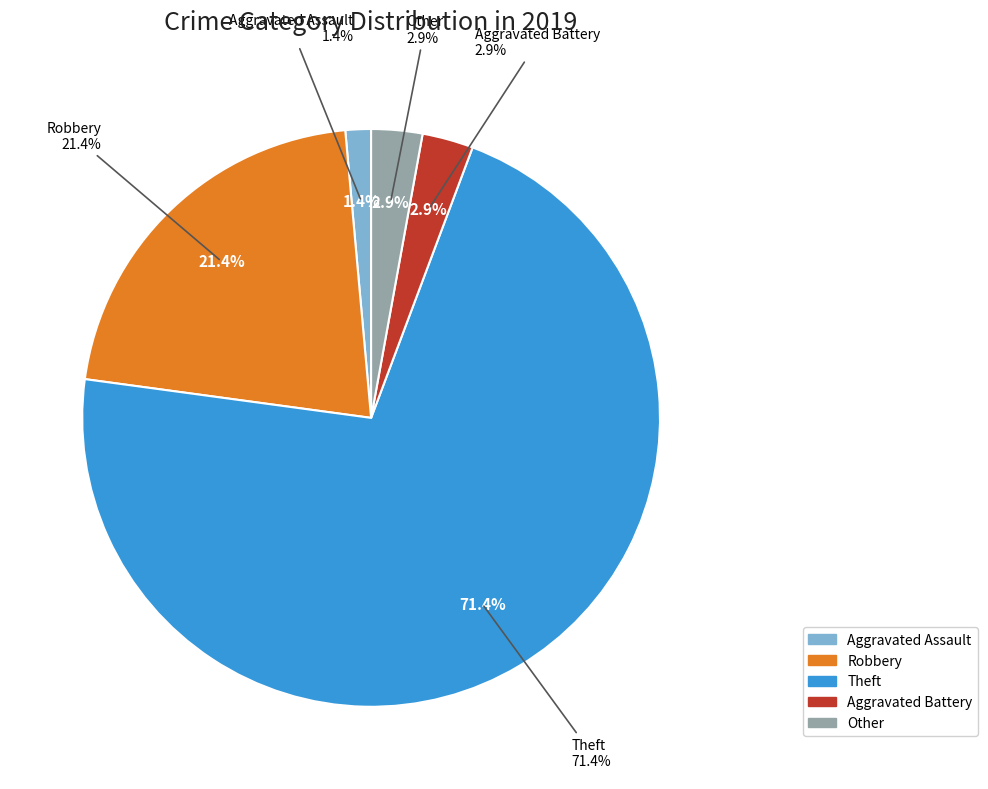

Do Robbery and Aggravated Assault together represent more than half of the pie?

No